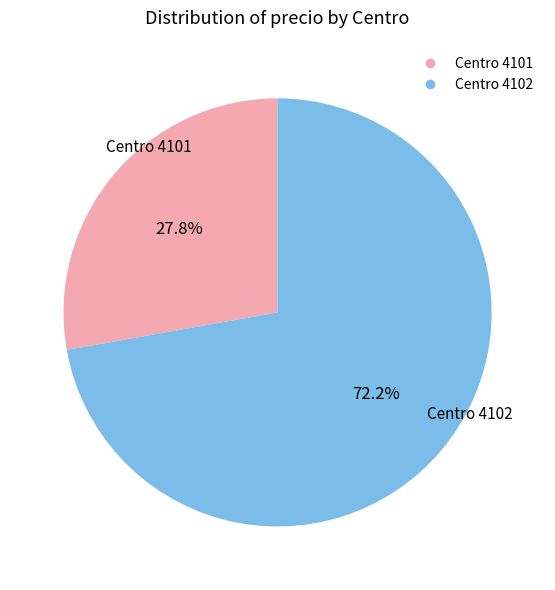

Does any single category account for the majority?

Yes